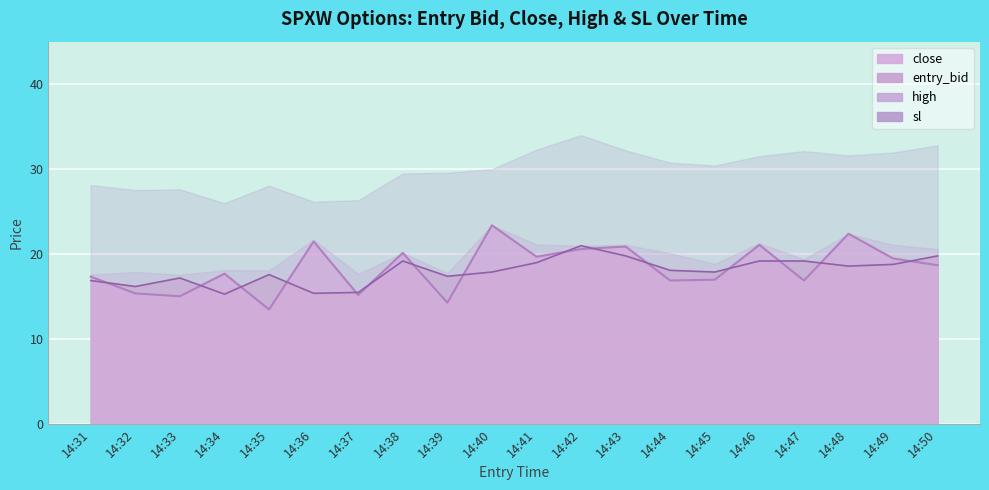

At how many categories does at least one series exceed 19?

11